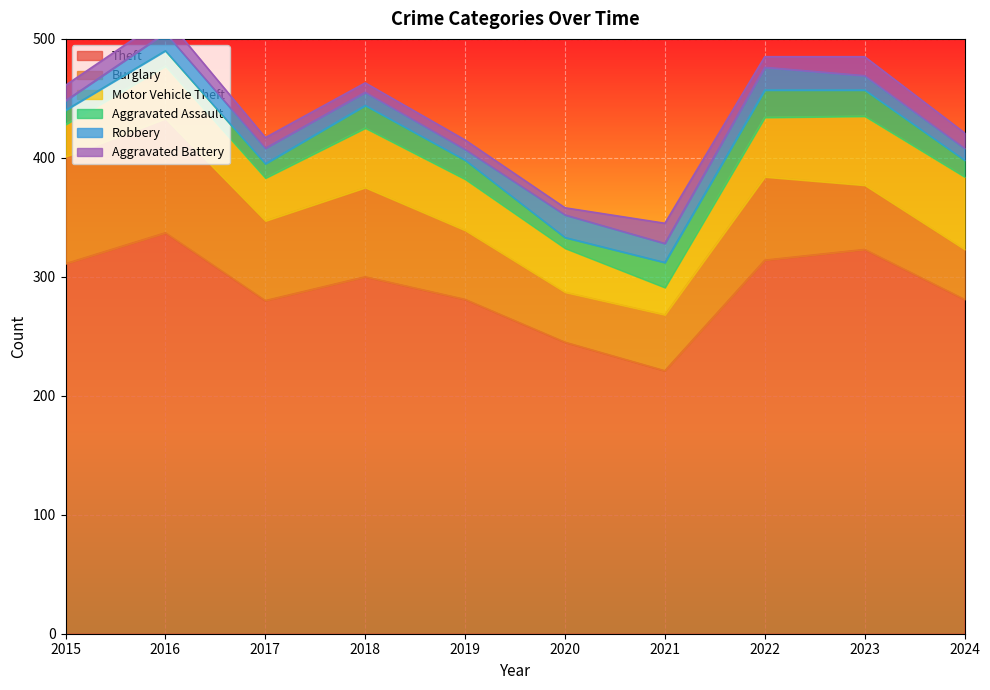

What is the difference between the maximum and minimum values in the Aggravated Battery series?

11